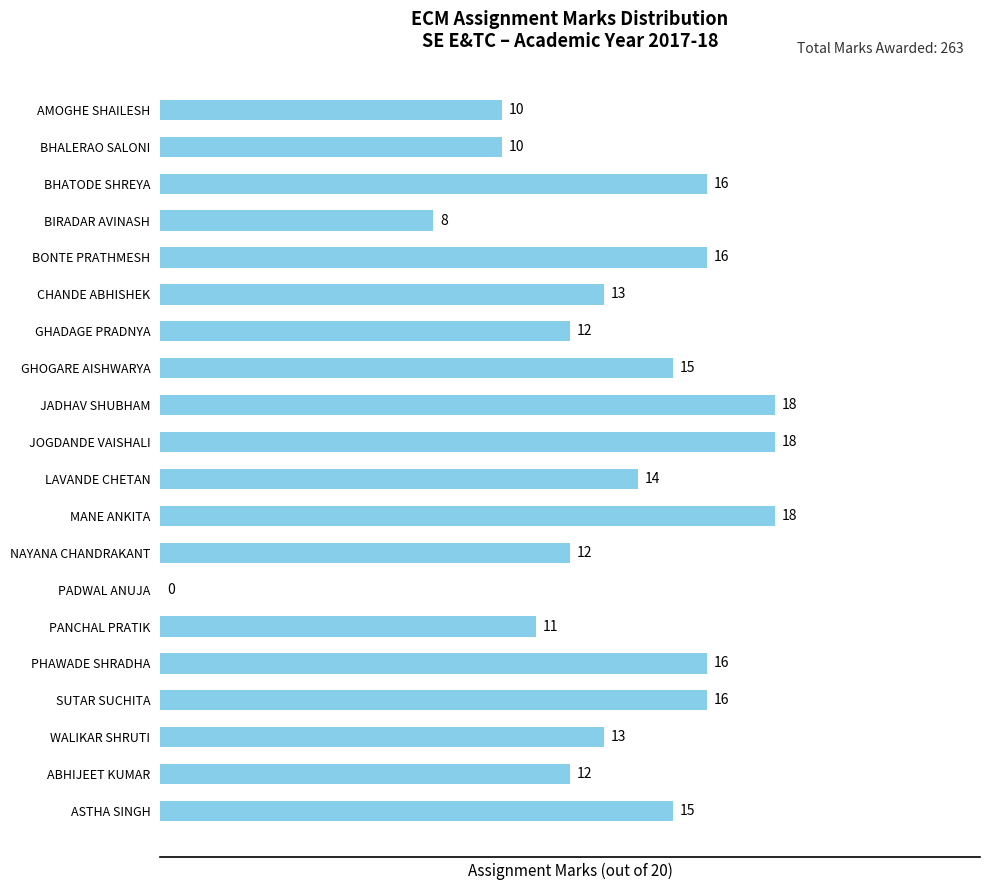

Is it true that the value at PANCHAL PRATIK is 6?

False